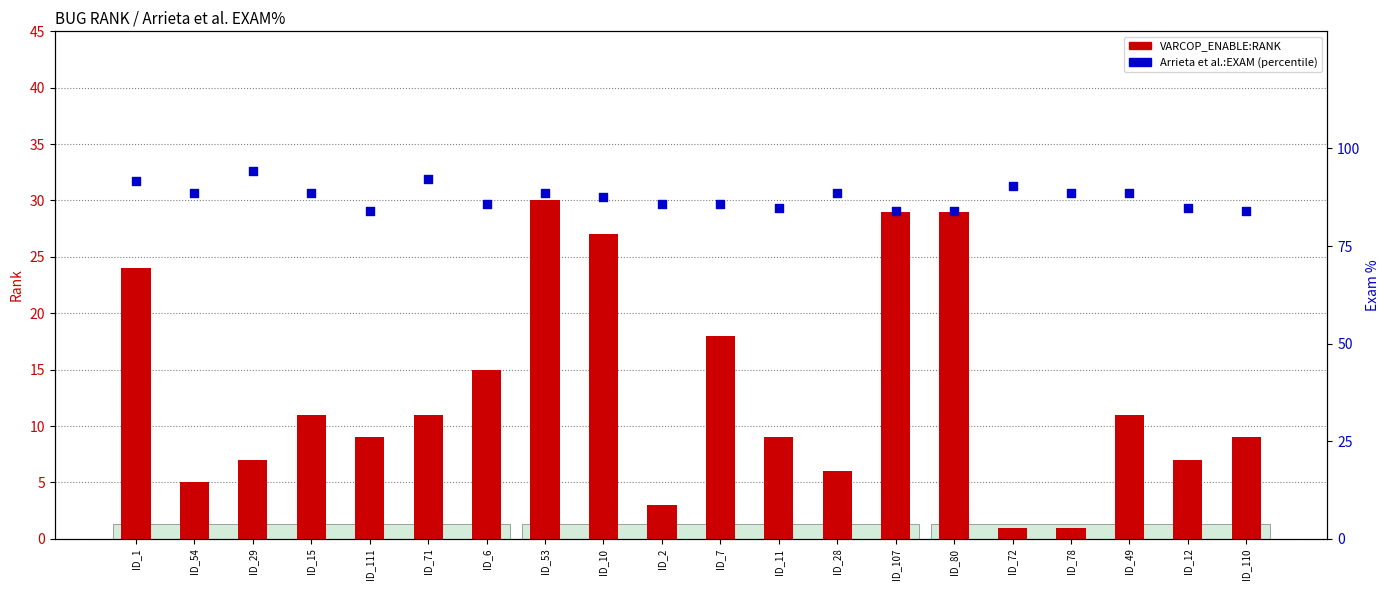

What is the total value across all series at ID_111?

92.9